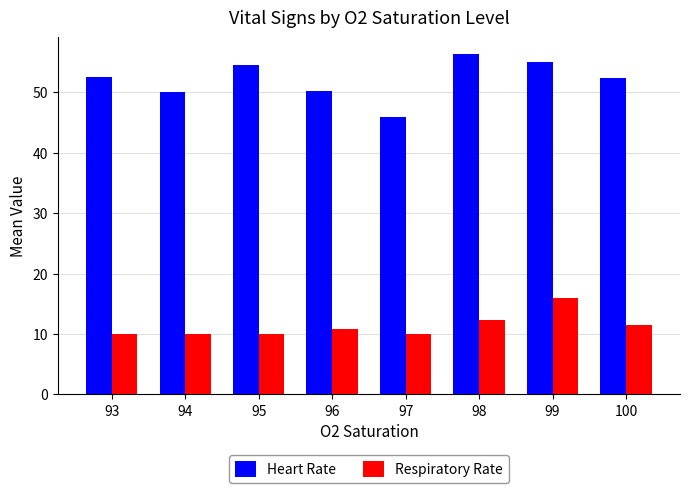

How many bars are there in total?

16